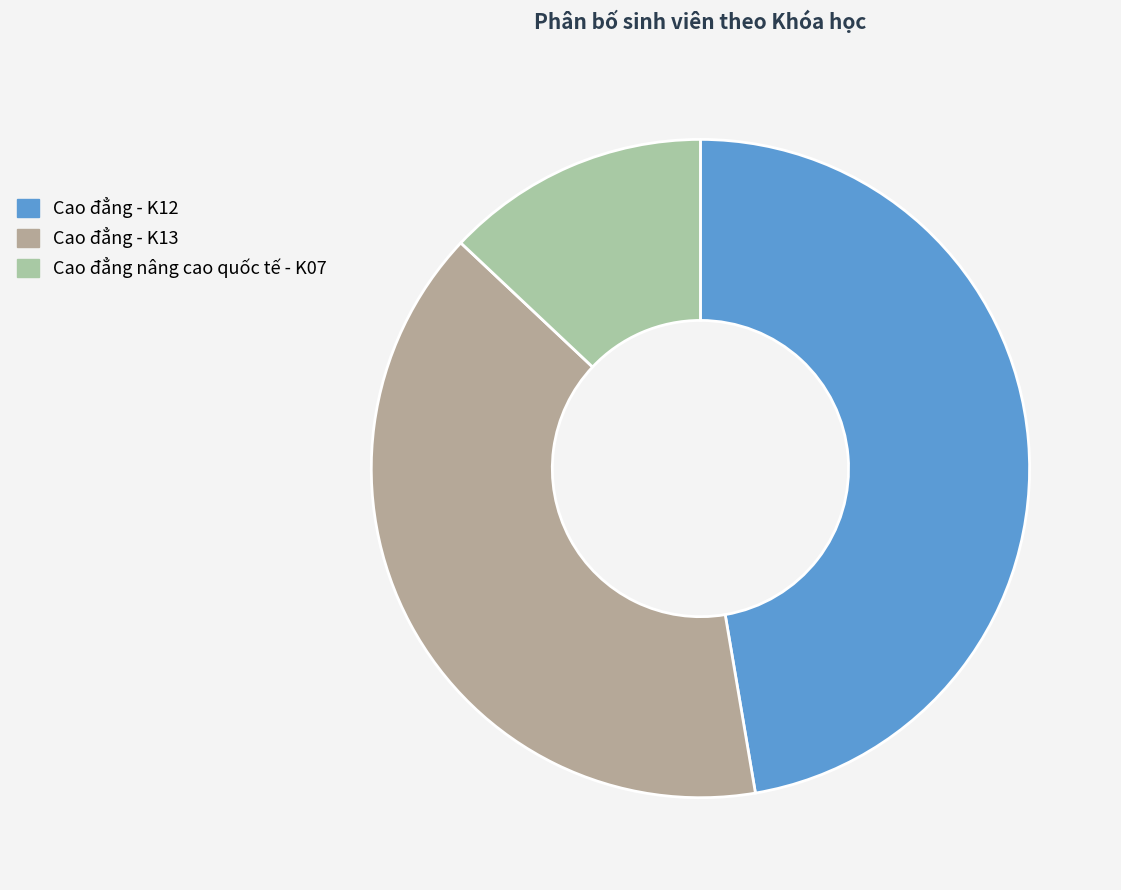

To the nearest percent, what percentage of the pie is Cao đẳng nâng cao quốc tế - K07?

13%